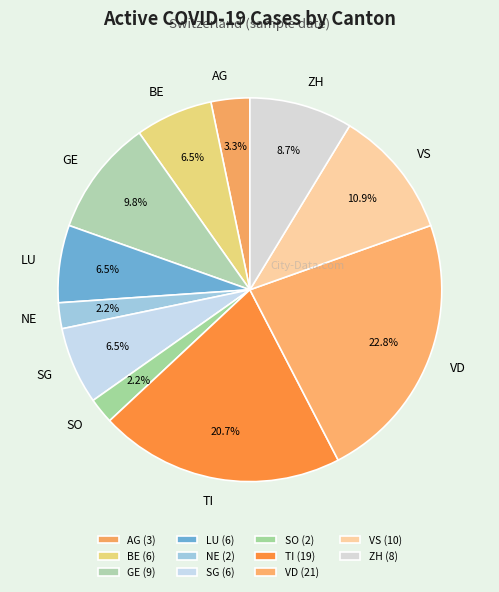

Approximately how many times larger is the value at SG compared to GE?

0.7